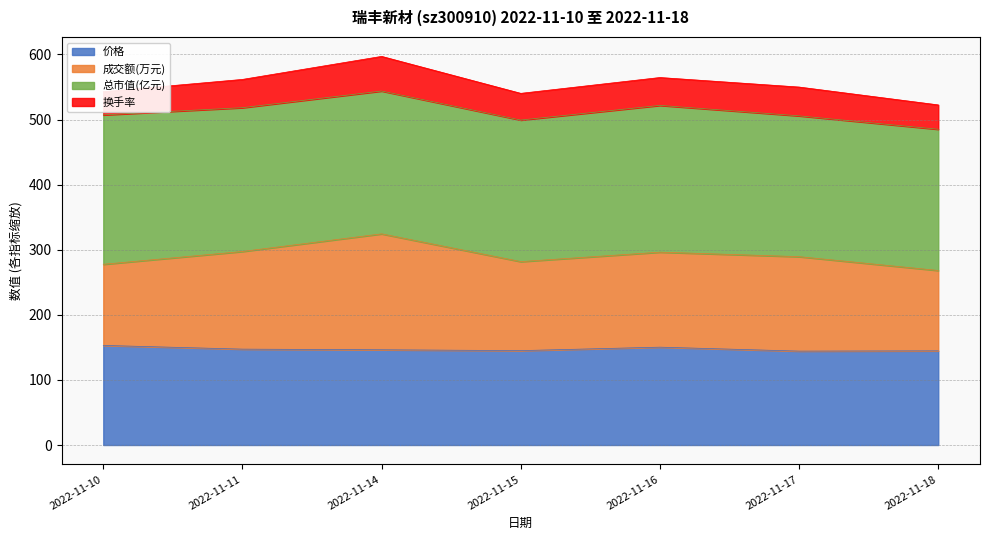

True or false: 价格 has a value of 145.0 at 2022-11-15.

True